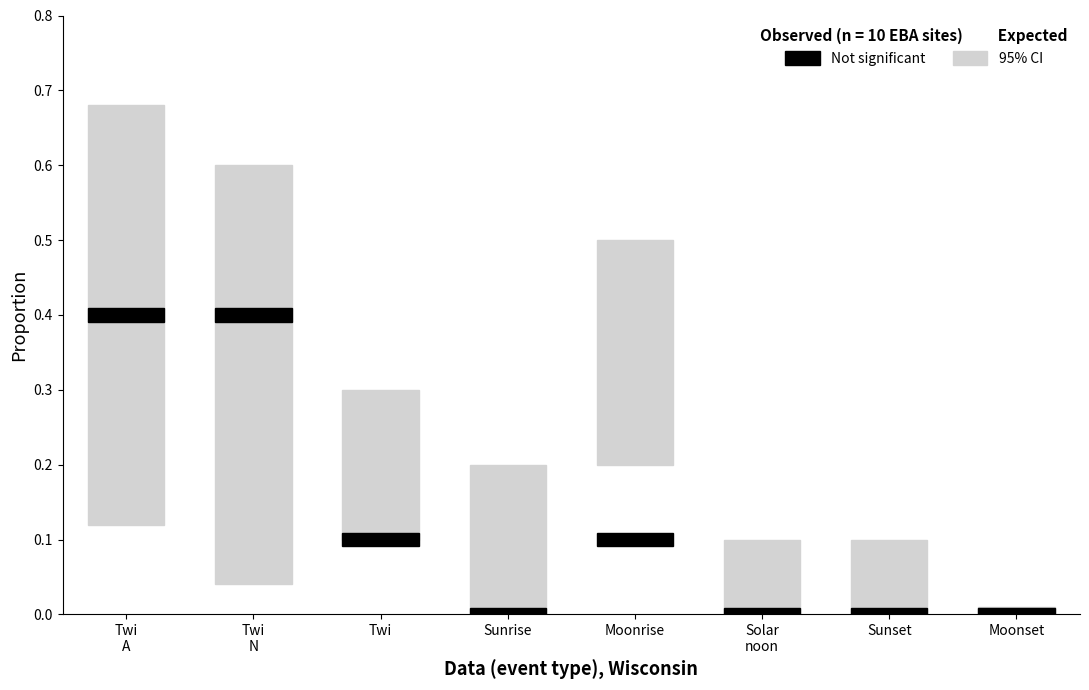

At which label does 95% CI reach its minimum?

Moonset